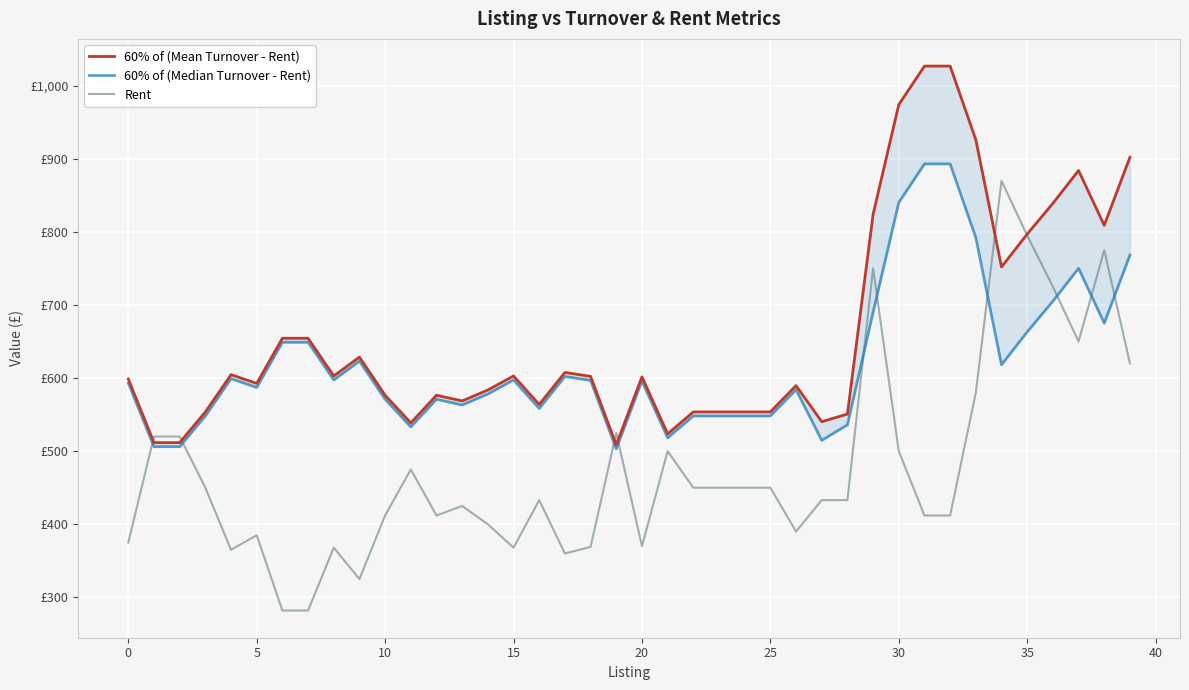

Which series has the largest range (max minus min)?

Rent